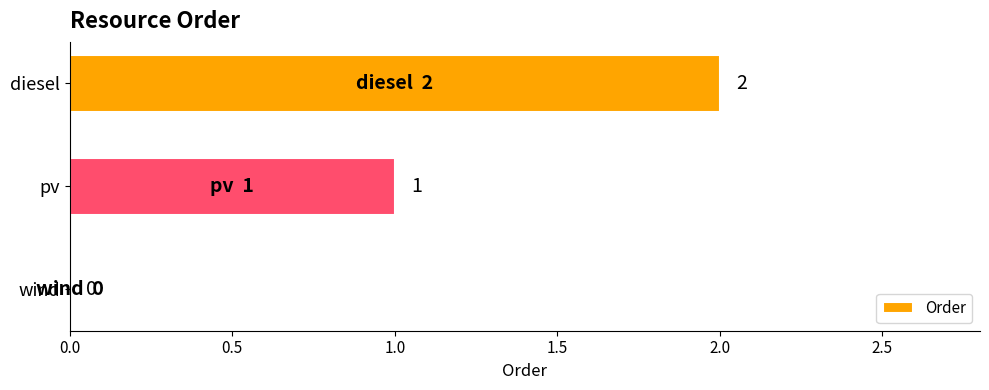

Does the chart contain stacked bars?

No